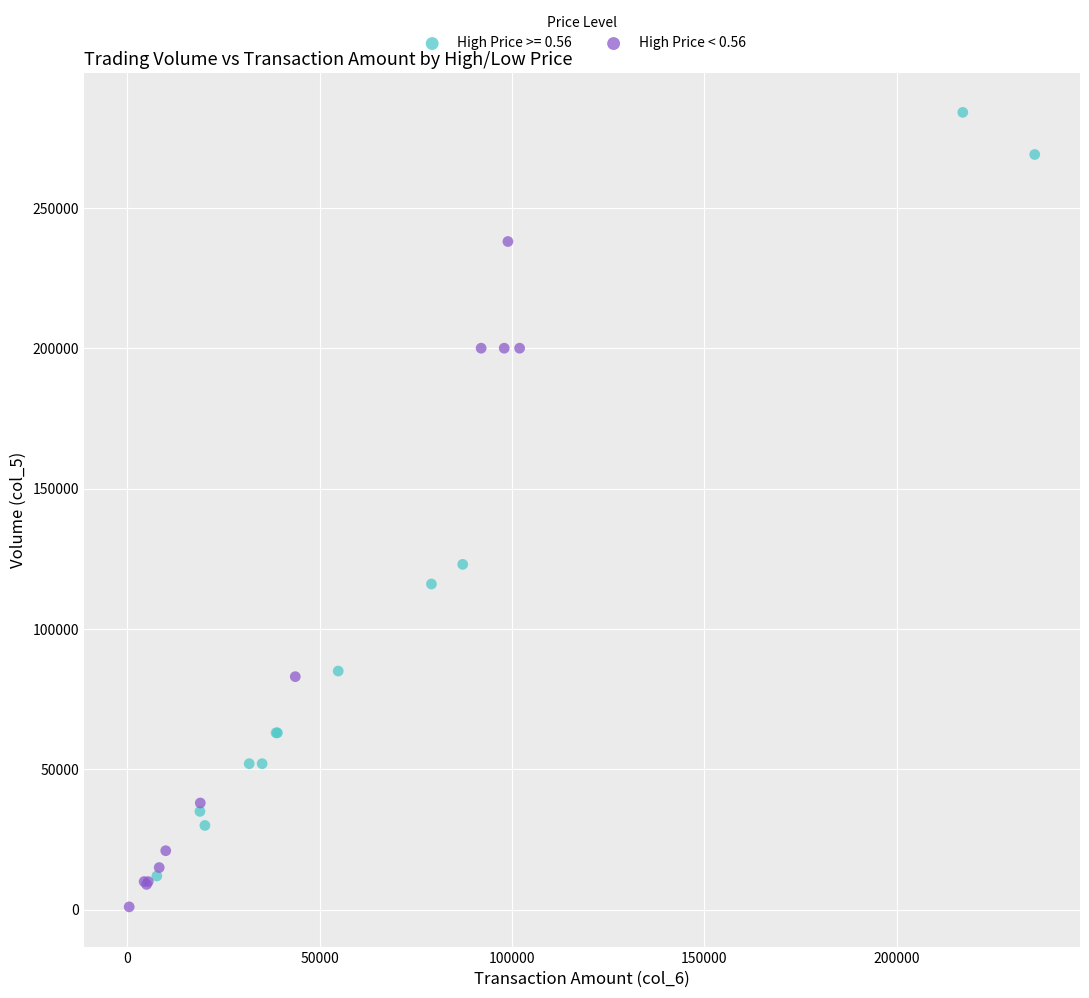

Which series reaches the maximum Y coordinate?

High Price >= 0.56